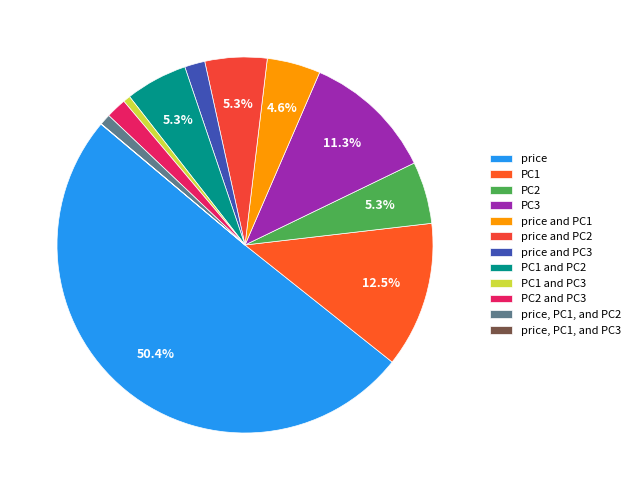

What percentage is the price and PC2 slice, to the nearest percent?

5%